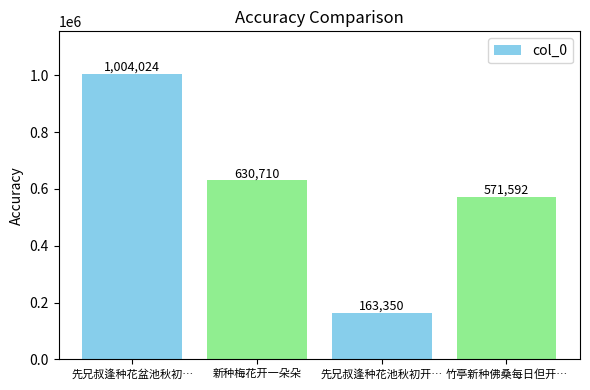

How many data points are less than 630710?

2